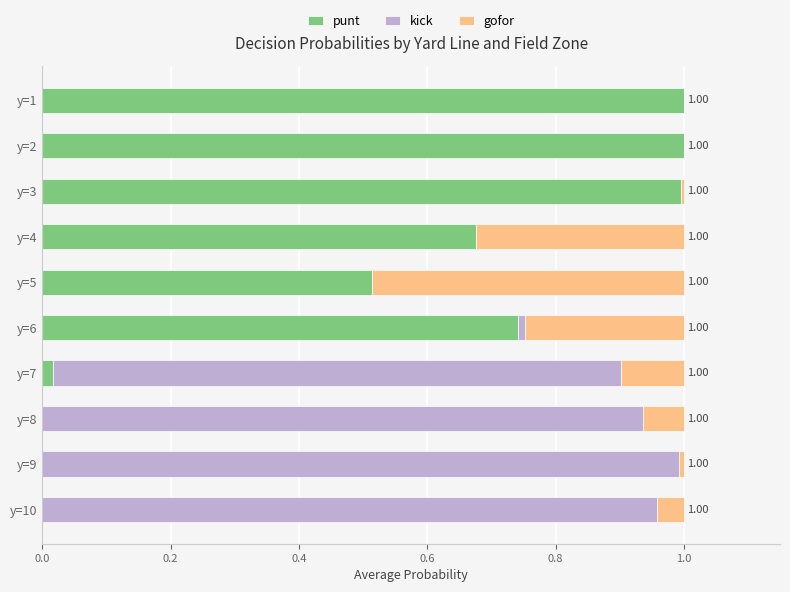

What is the sum of all punt values?

4.9